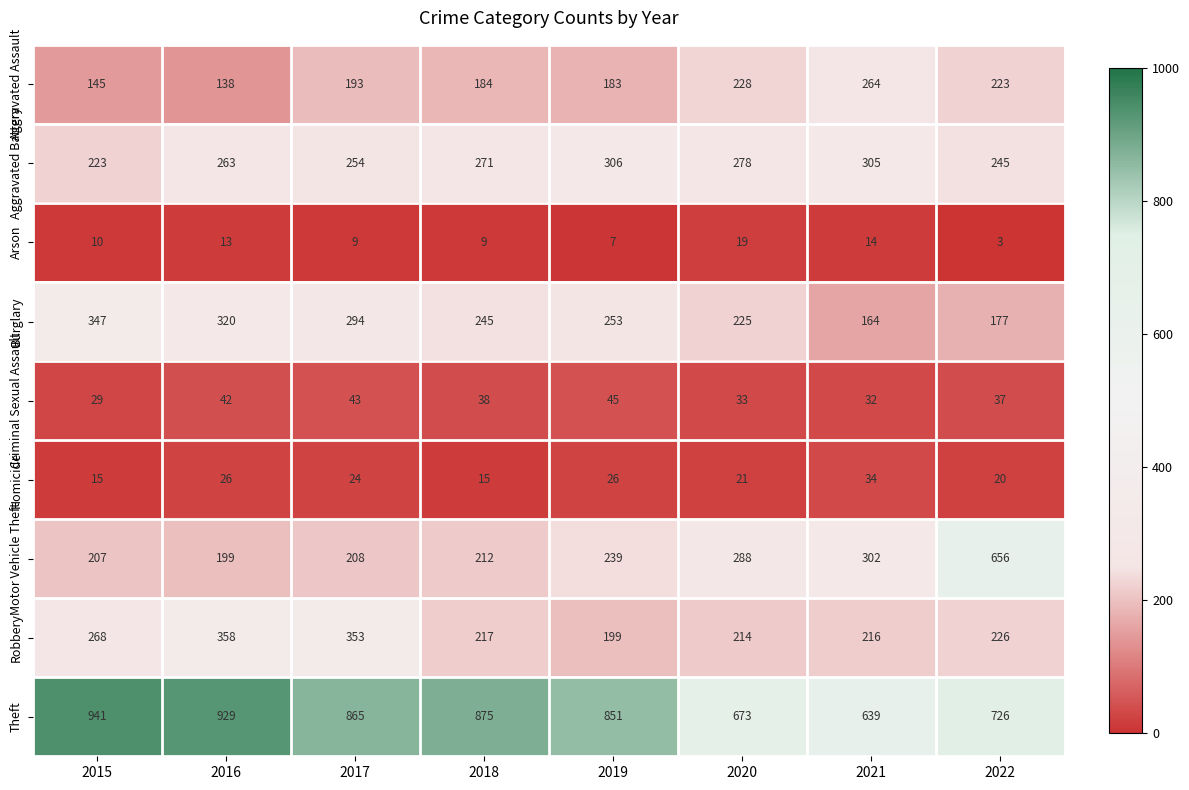

At which category does the chart reach its peak across all series?

2015